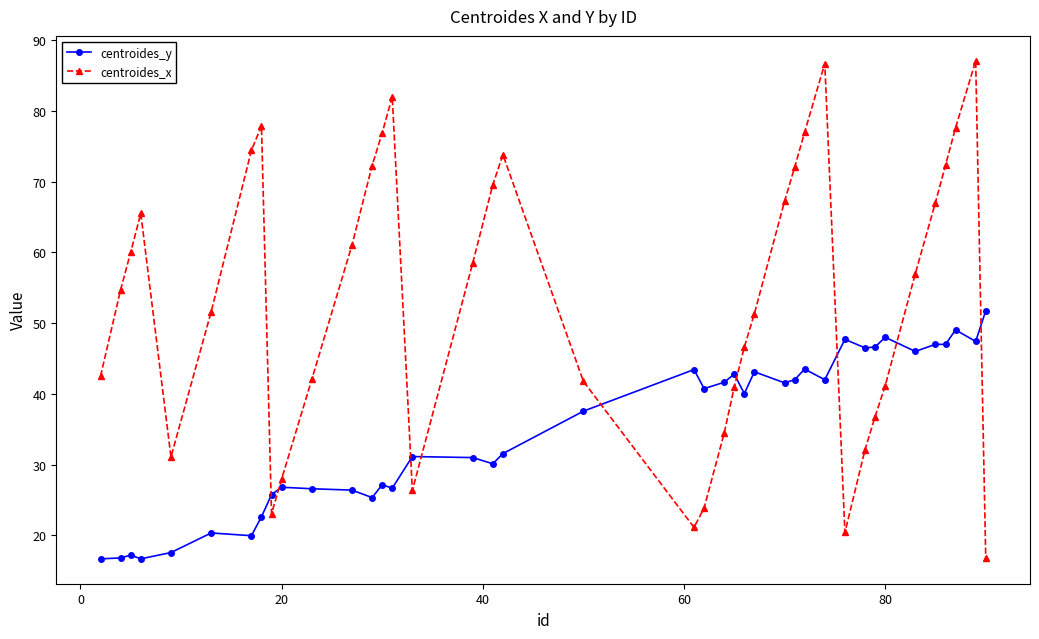

How many data points in centroides_y are less than 40?

20